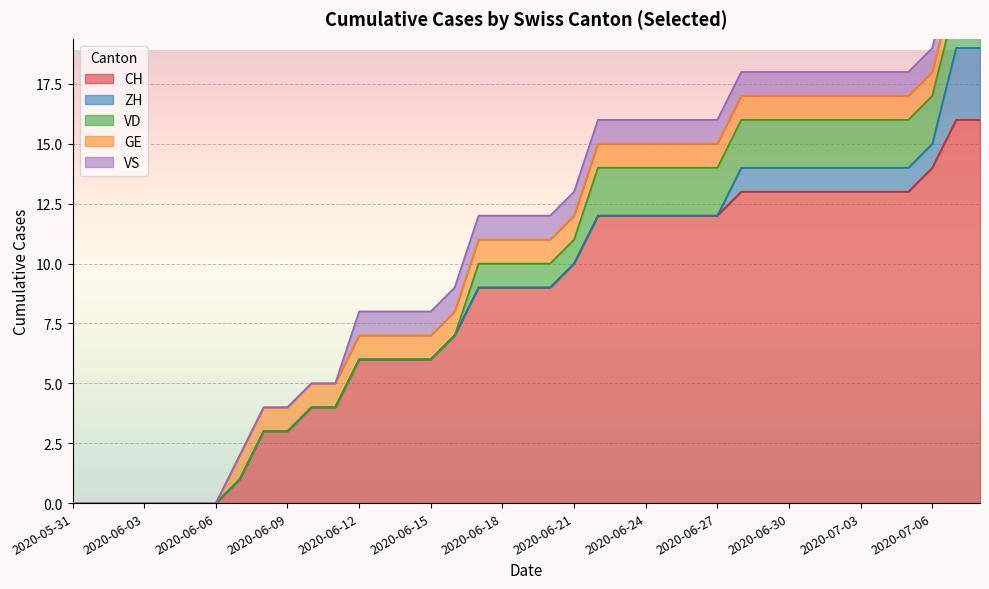

What is the difference between the highest and lowest values at 2020-06-15?

6